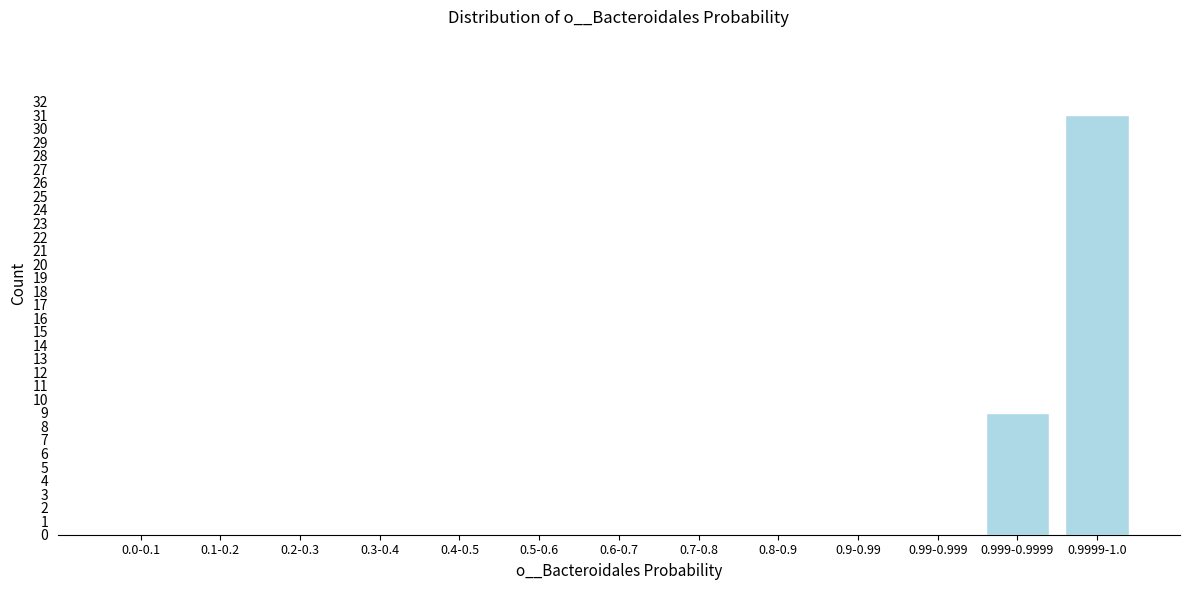

Reading left to right, transcribe all the data shown in this chart.

0.0-0.1=0	0.1-0.2=0	0.2-0.3=0	0.3-0.4=0	0.4-0.5=0	0.5-0.6=0	0.6-0.7=0	0.7-0.8=0	0.8-0.9=0	0.9-0.99=0	0.99-0.999=0	0.999-0.9999=9	0.9999-1.0=31